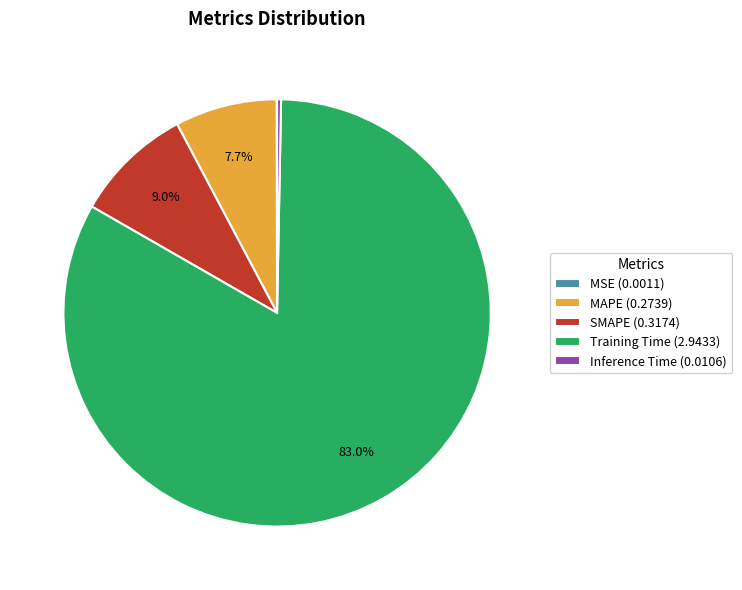

To the nearest percent, what is the difference between the largest and smallest slice percentages?

83%